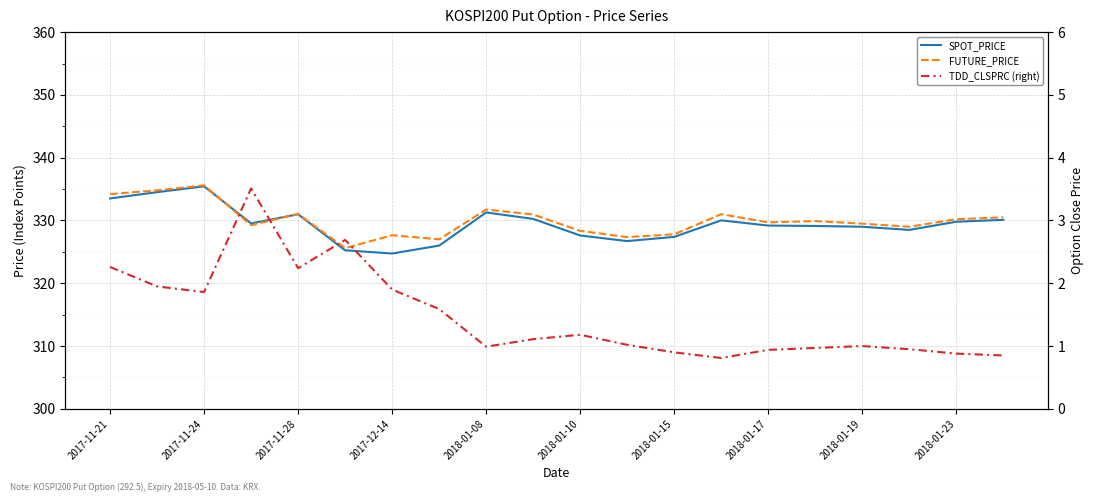

What are all the series names shown in the legend?

SPOT_PRICE, FUTURE_PRICE, TDD_CLSPRC (right)